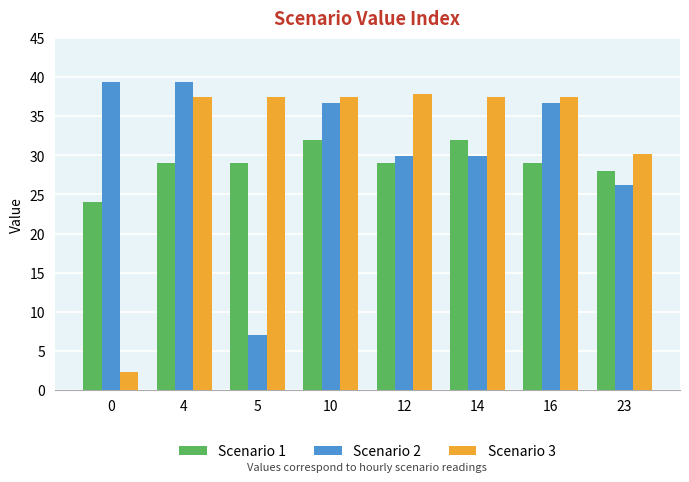

What is the maximum value shown in the chart?

39.4